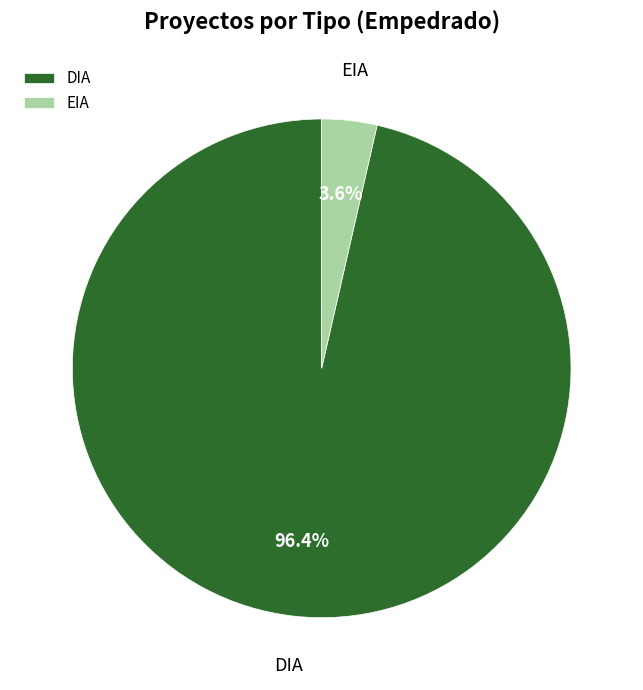

Count the number of slices in the pie.

2